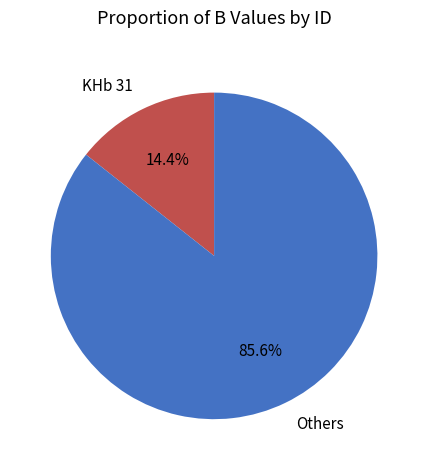

Rank the categories by value from lowest to highest.

KHb 31, Others